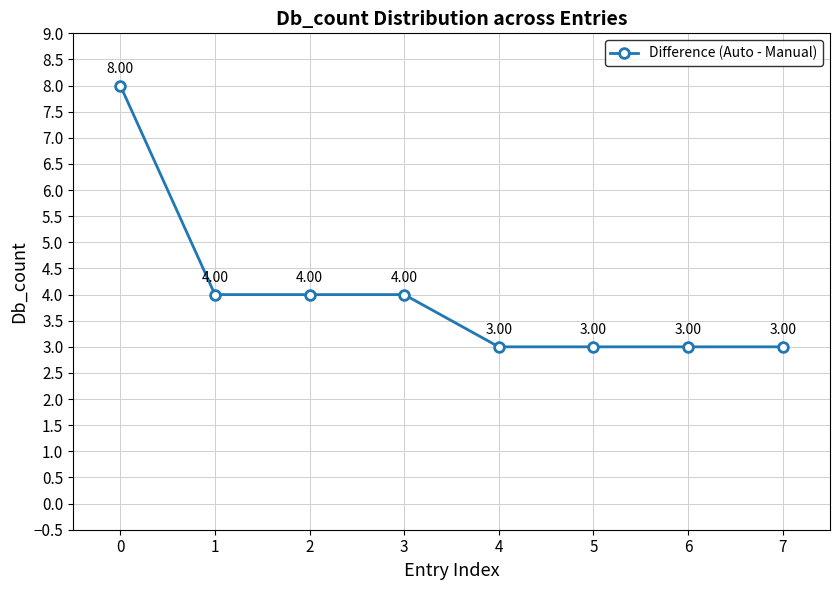

True or false: the data has more than 1 interior local peaks.

False